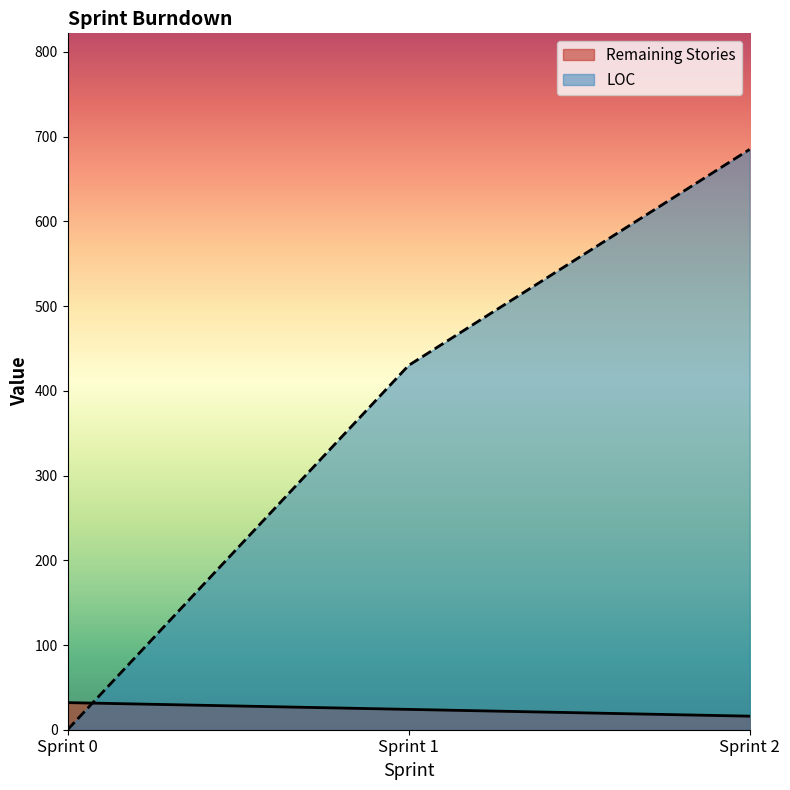

At which category is the sum across all series the highest?

Sprint 2